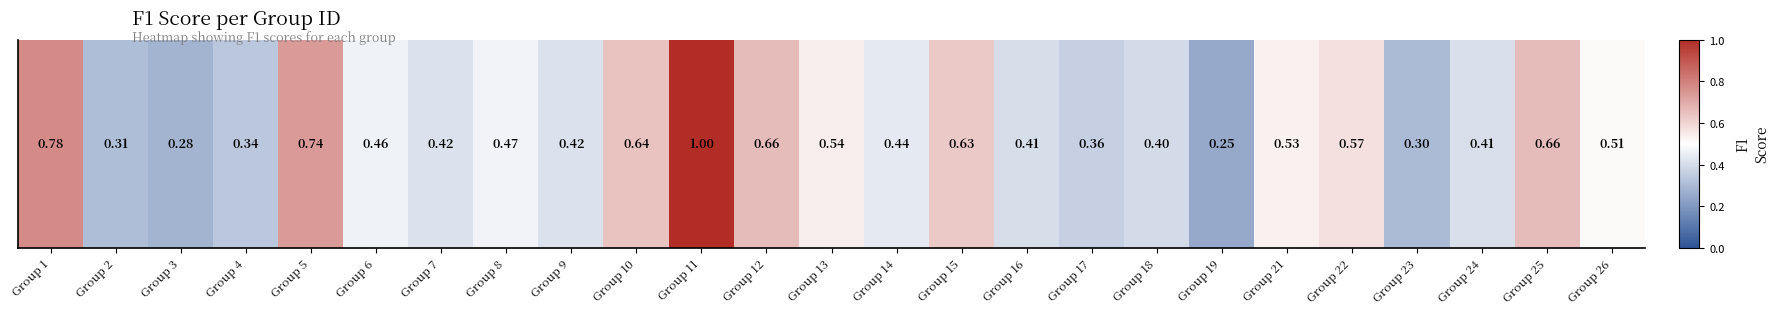

The value at Group 9 is 0.4. True or false?

True